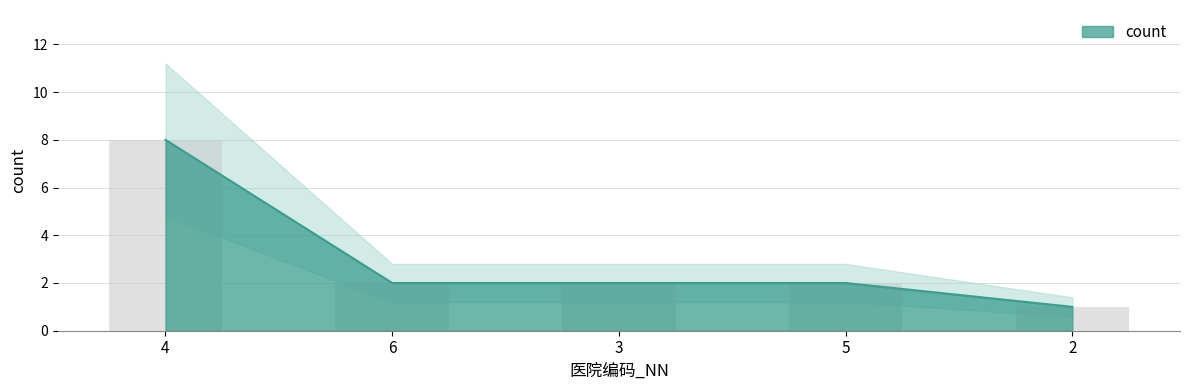

Where does the data first go above 2?

4